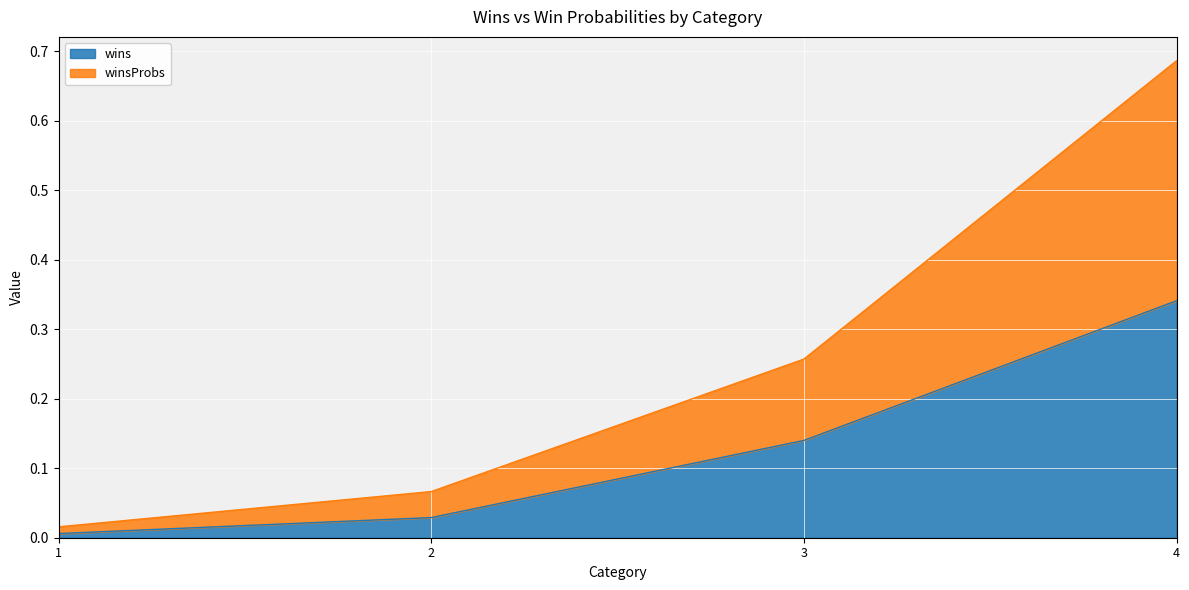

Which series has the largest range (max minus min)?

winsProbs